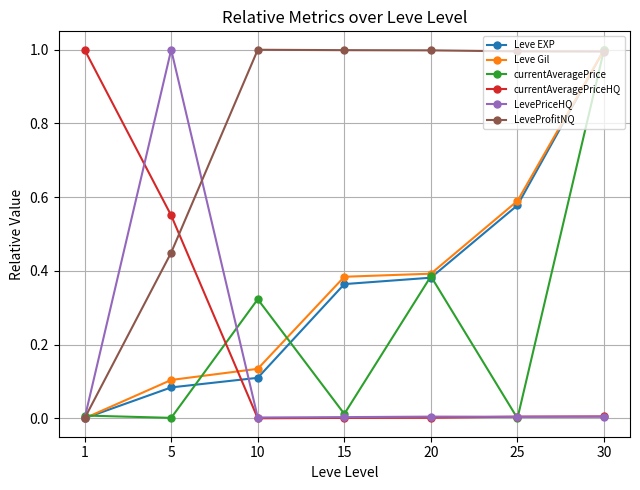

Between which two adjacent categories do Leve Gil and currentAveragePriceHQ first intersect?

5 and 10